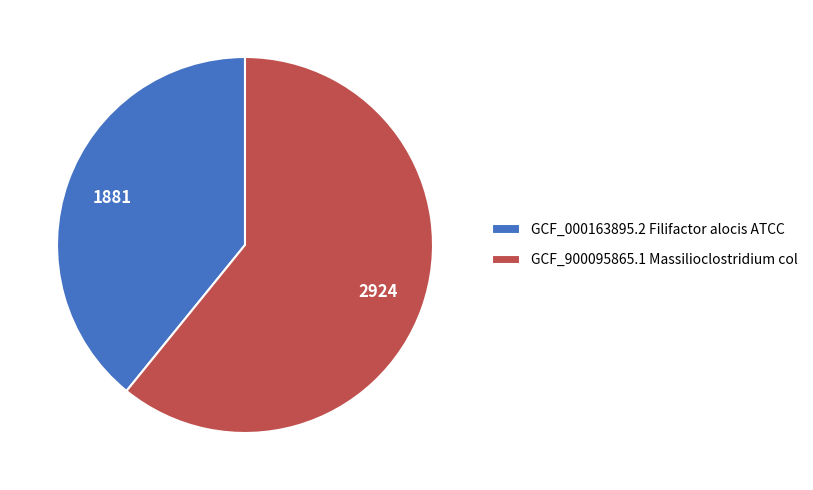

Which slice is the smallest?

GCF_000163895.2 Filifactor alocis ATCC